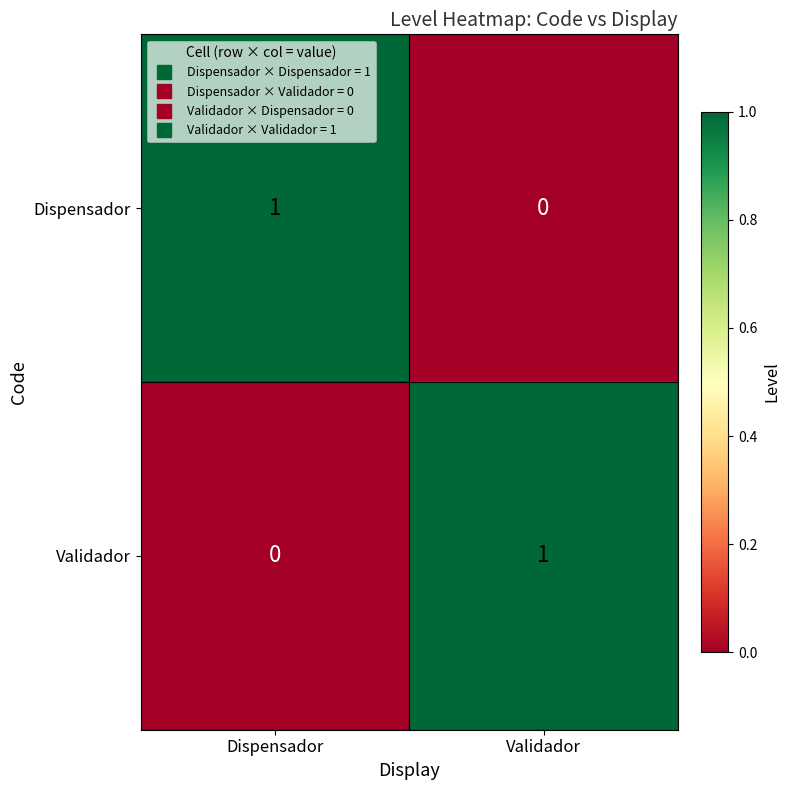

At how many categories does at least one series exceed 0?

2